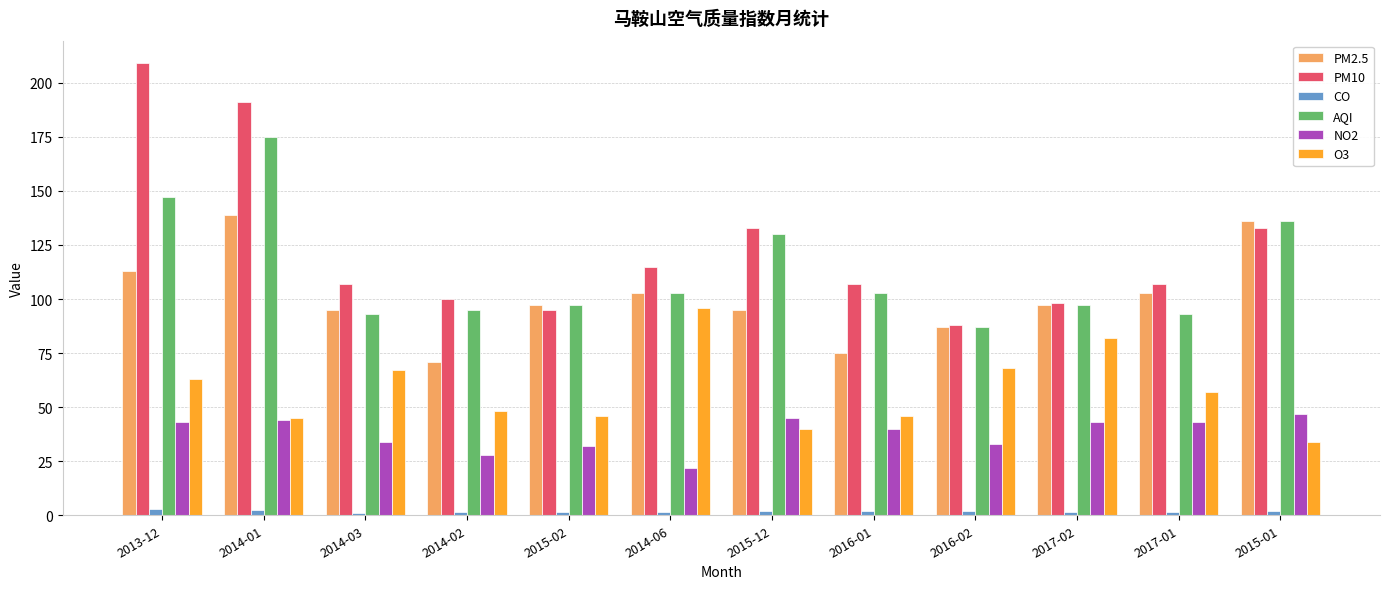

How many bars are there in each group?

6